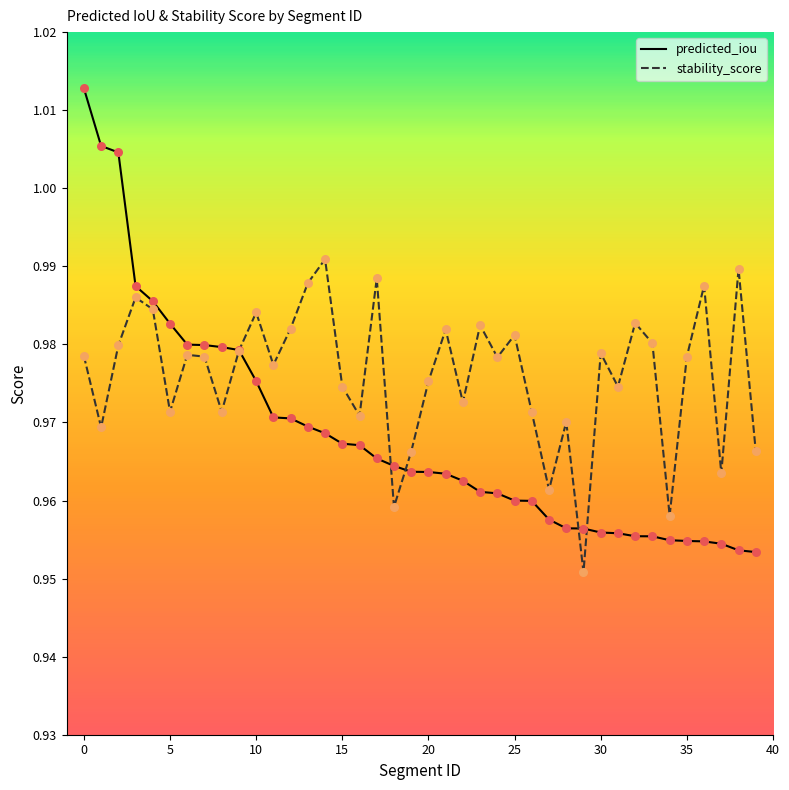

Which series has the largest total across all categories?

stability_score